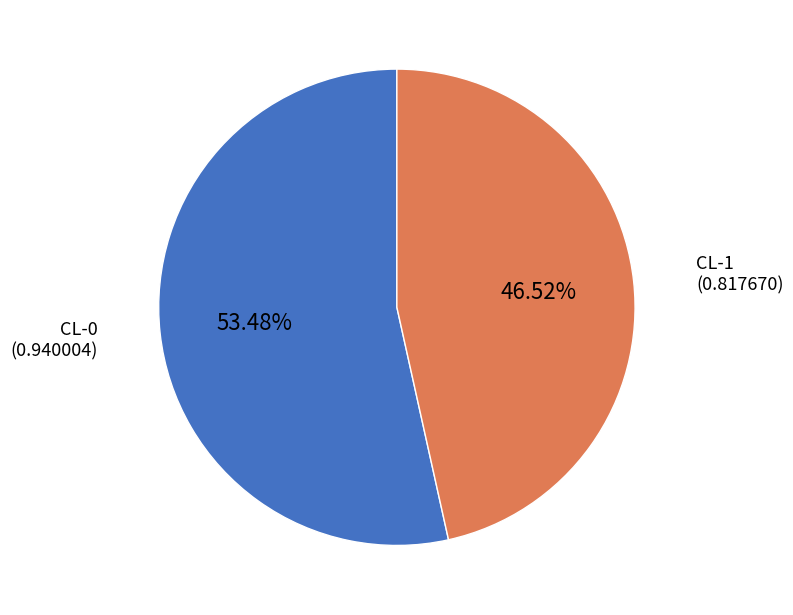

What is the total percentage of CL-0 and CL-1?

100.0%